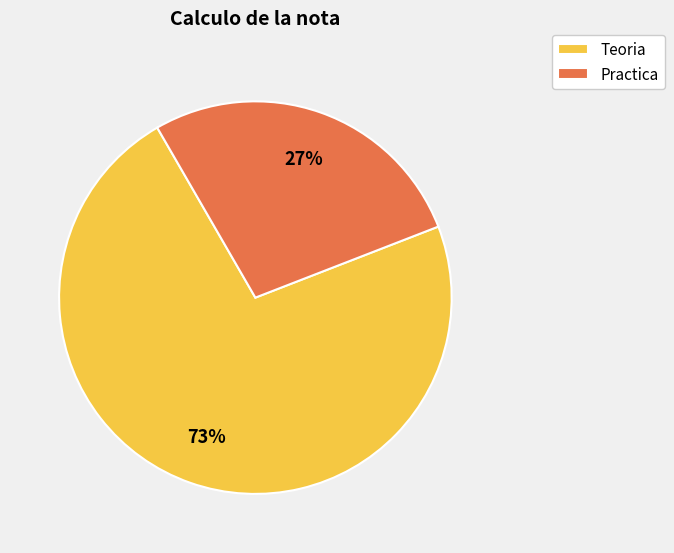

Is the sum of Teoria and Practica greater than half?

Yes